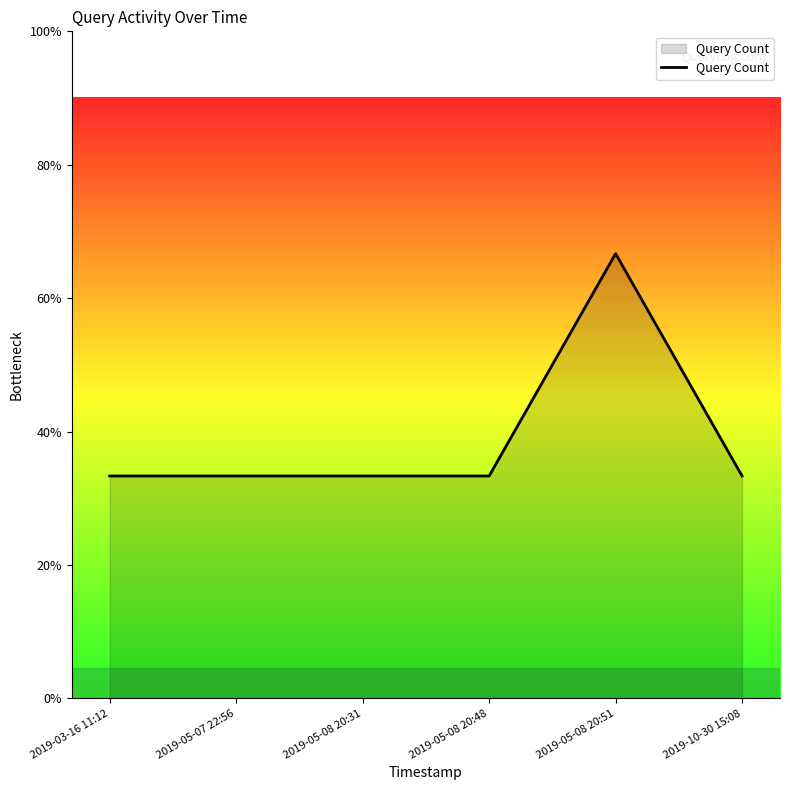

True or false: there are more than 0 points higher than both neighbors.

True